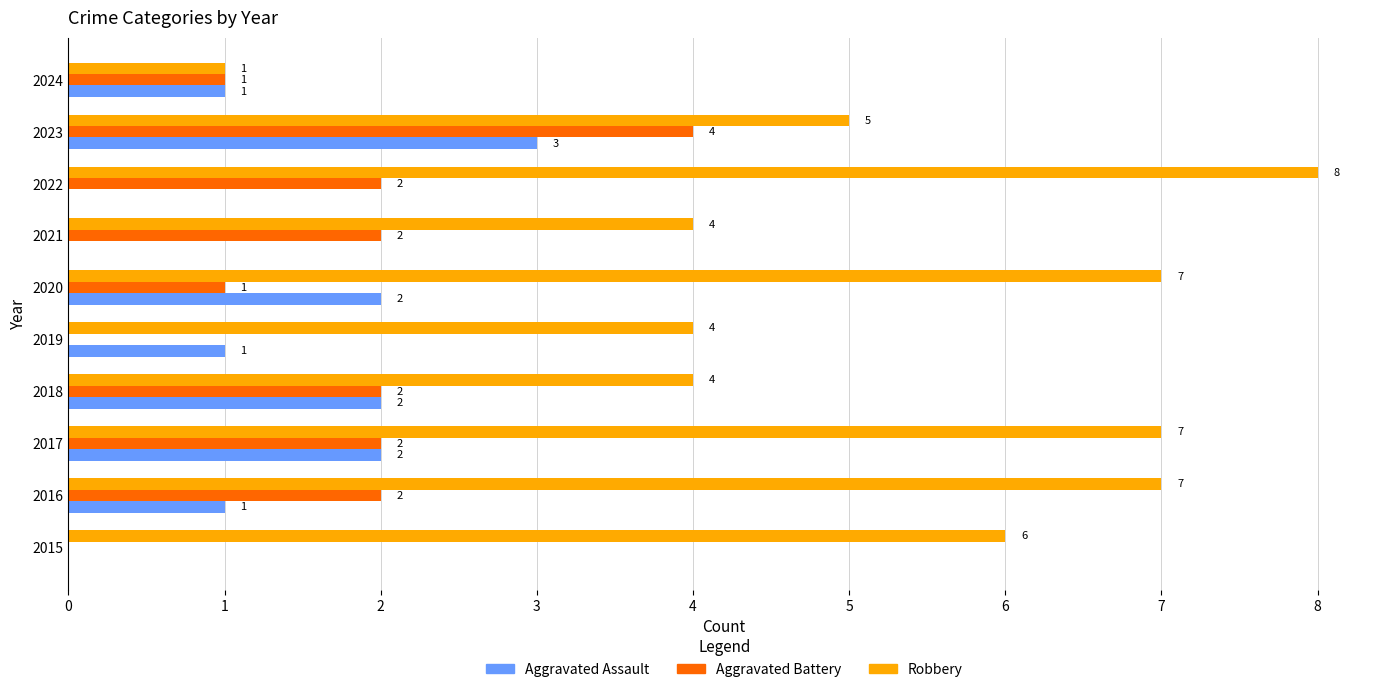

Between 2019 and 2024, which series saw the biggest shift?

Robbery